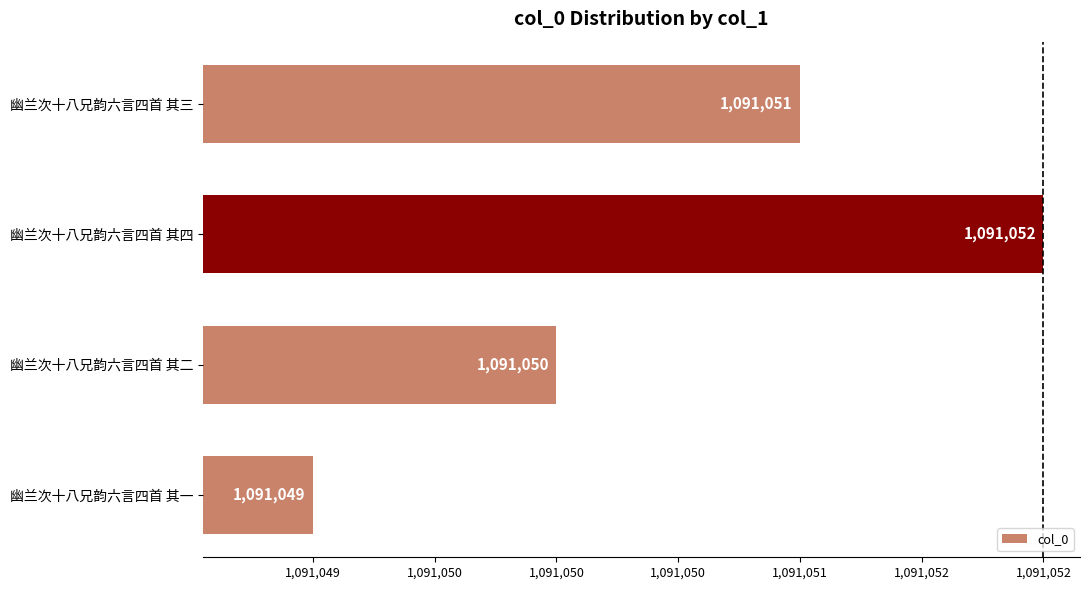

Does the chart contain any negative values?

No